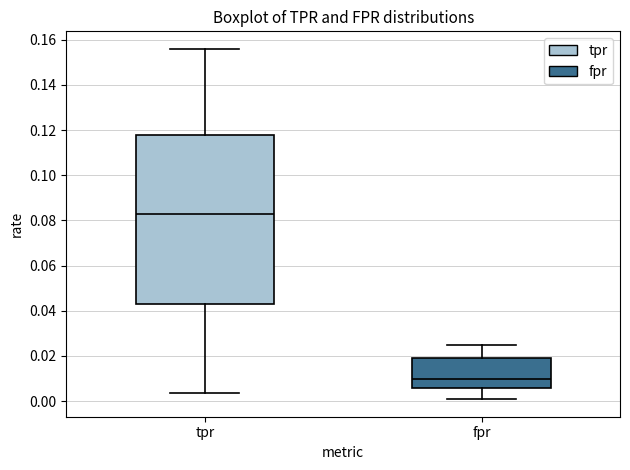

Where does the median line of the box for fpr sit on the y-axis? The values are not printed on the chart, so give them approximately, as read against the axis.

0.010